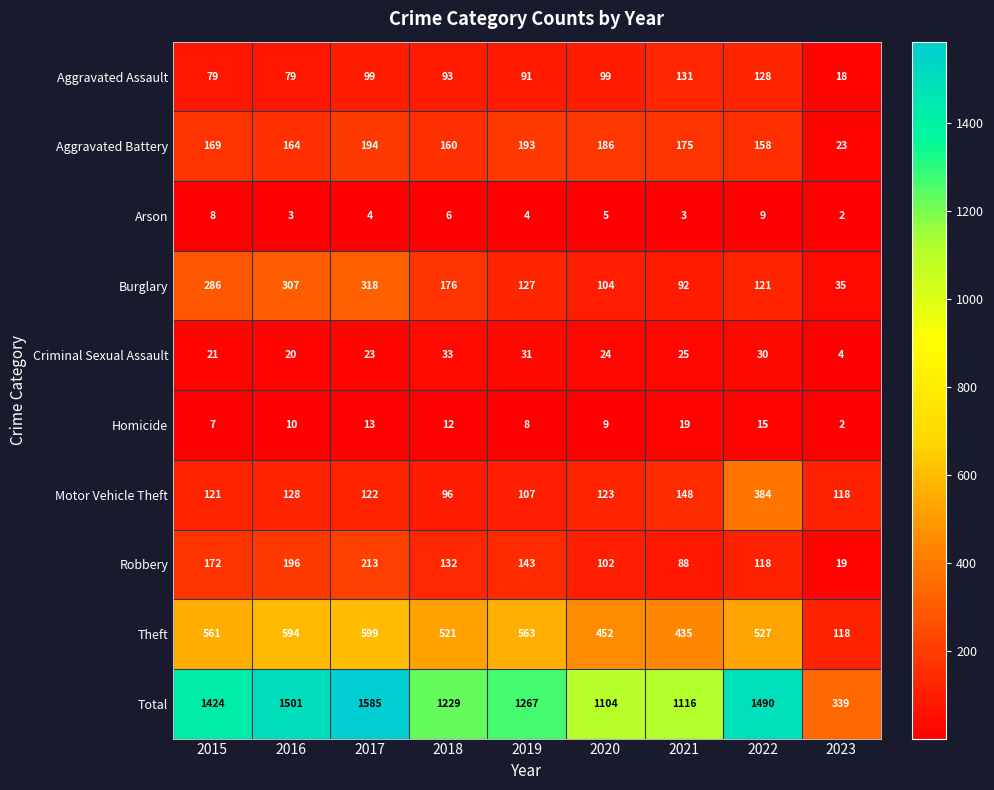

At which label does Criminal Sexual Assault first exceed 24?

2018